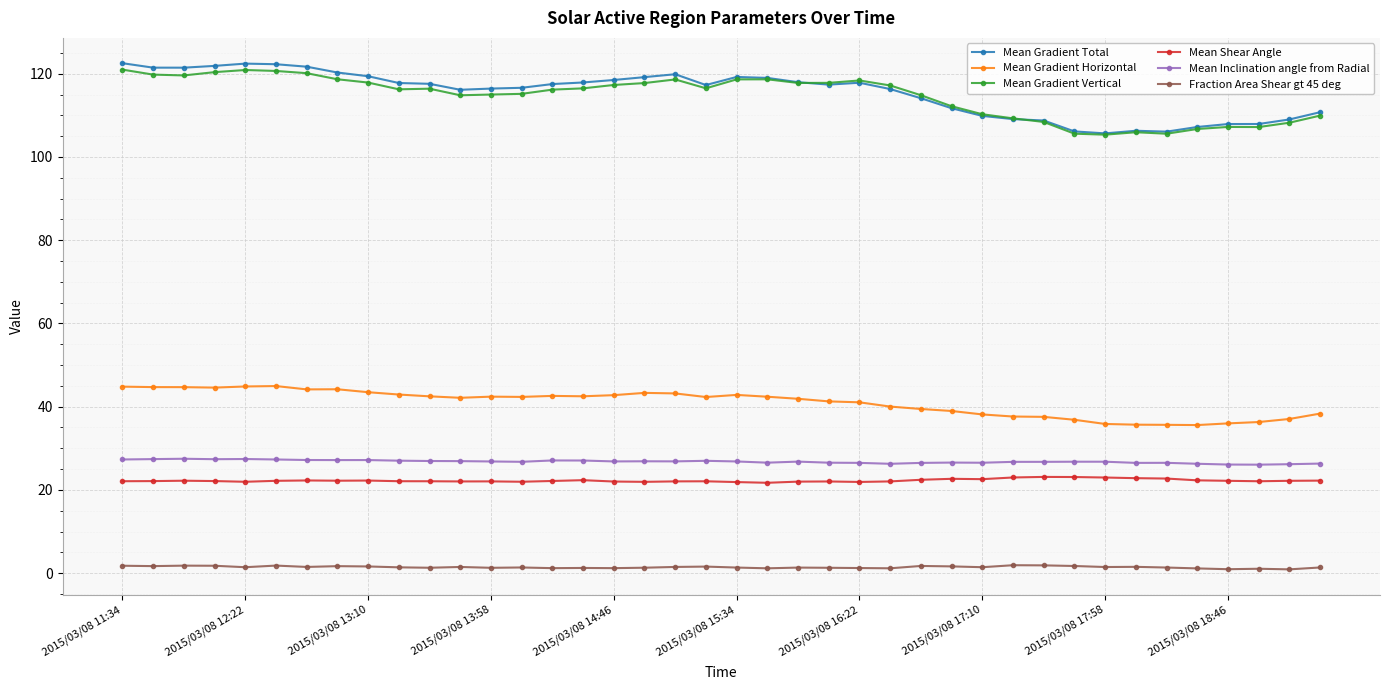

At how many categories does at least one series exceed 12?

40